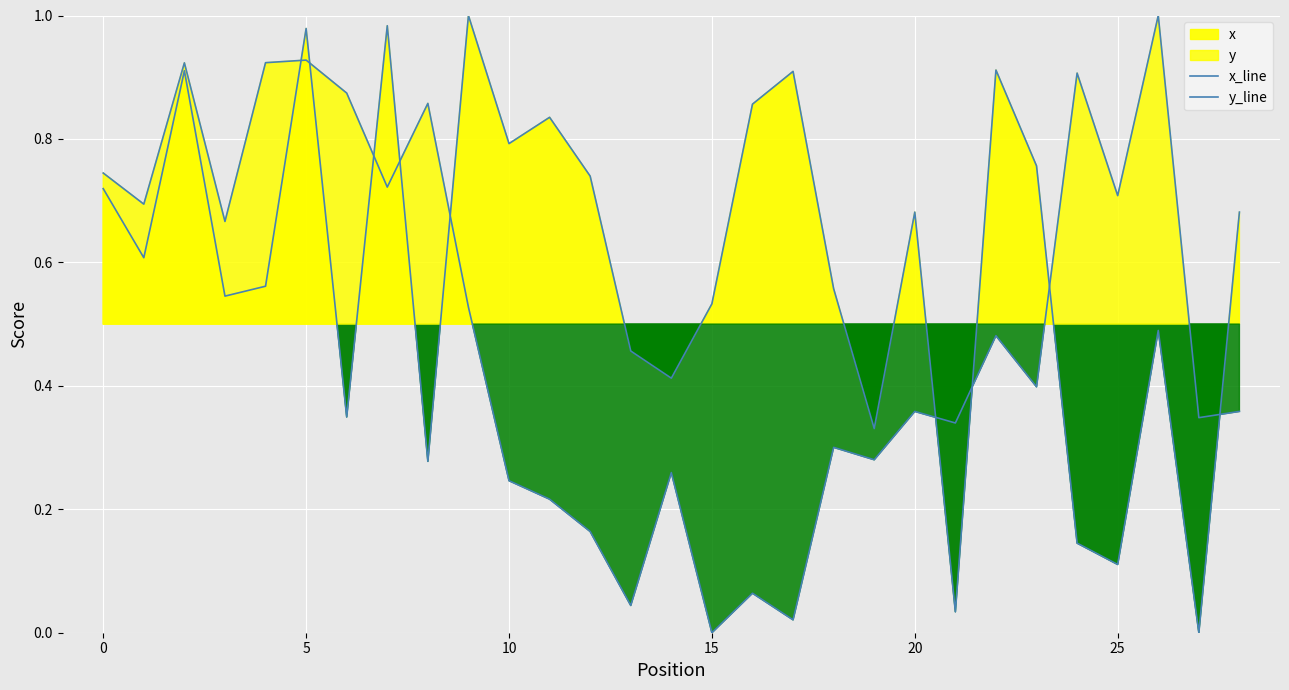

Which series changed the most between 9 and 14?

x_line